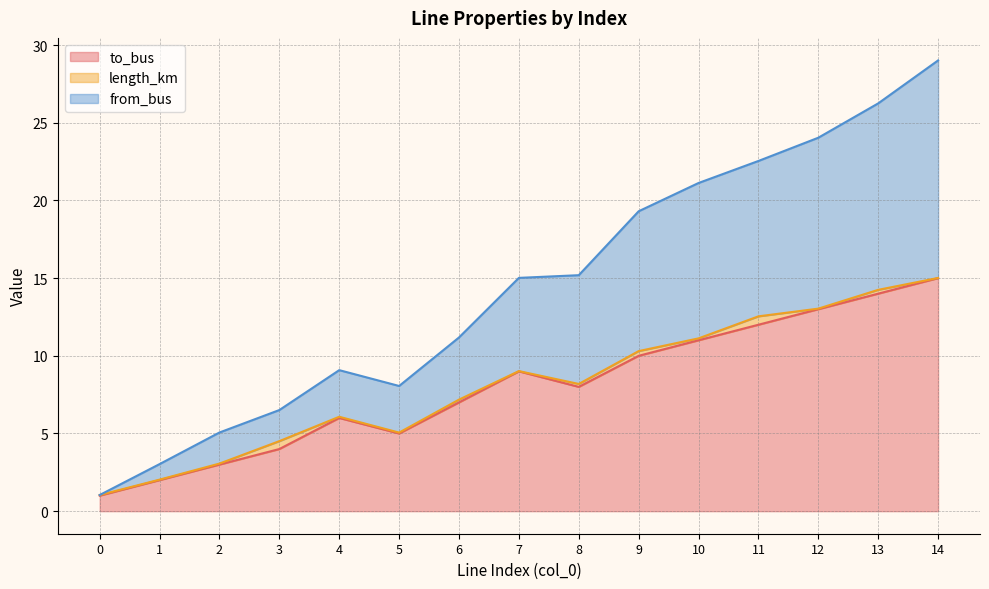

Which series has the largest total across all categories?

from_bus